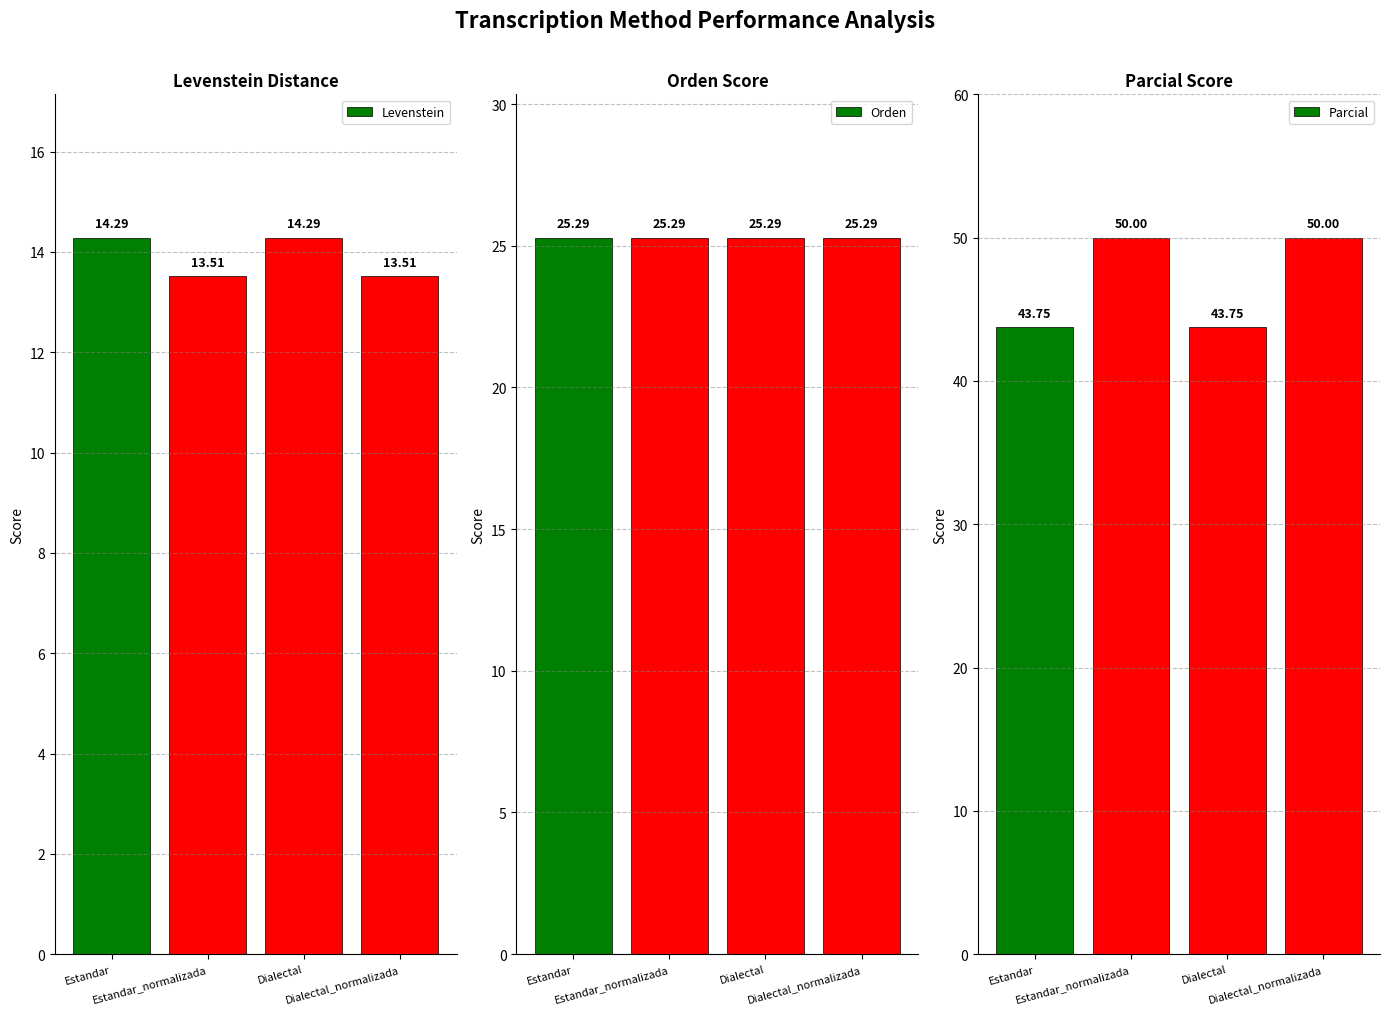

Does the chart contain any negative values?

No